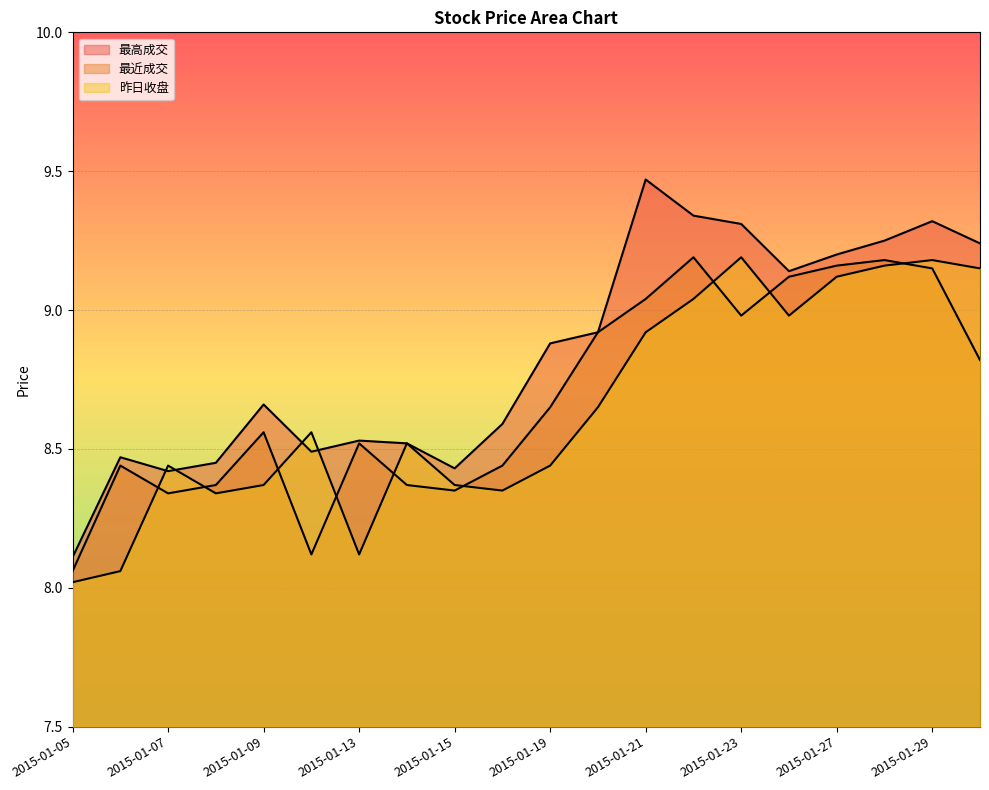

At how many categories does at least one series exceed 8?

20